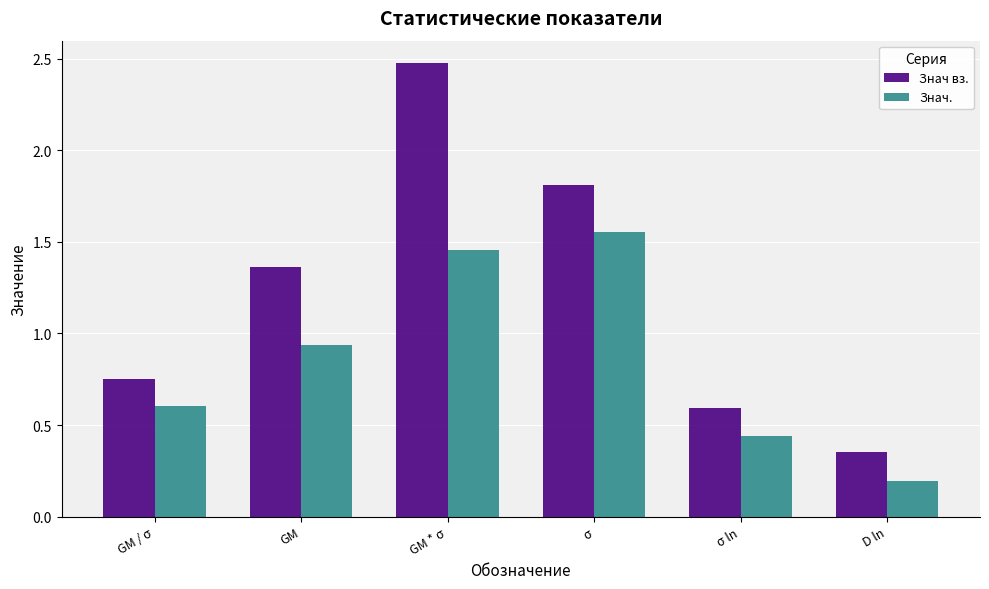

Which label corresponds to the largest value in the chart?

GM * σ